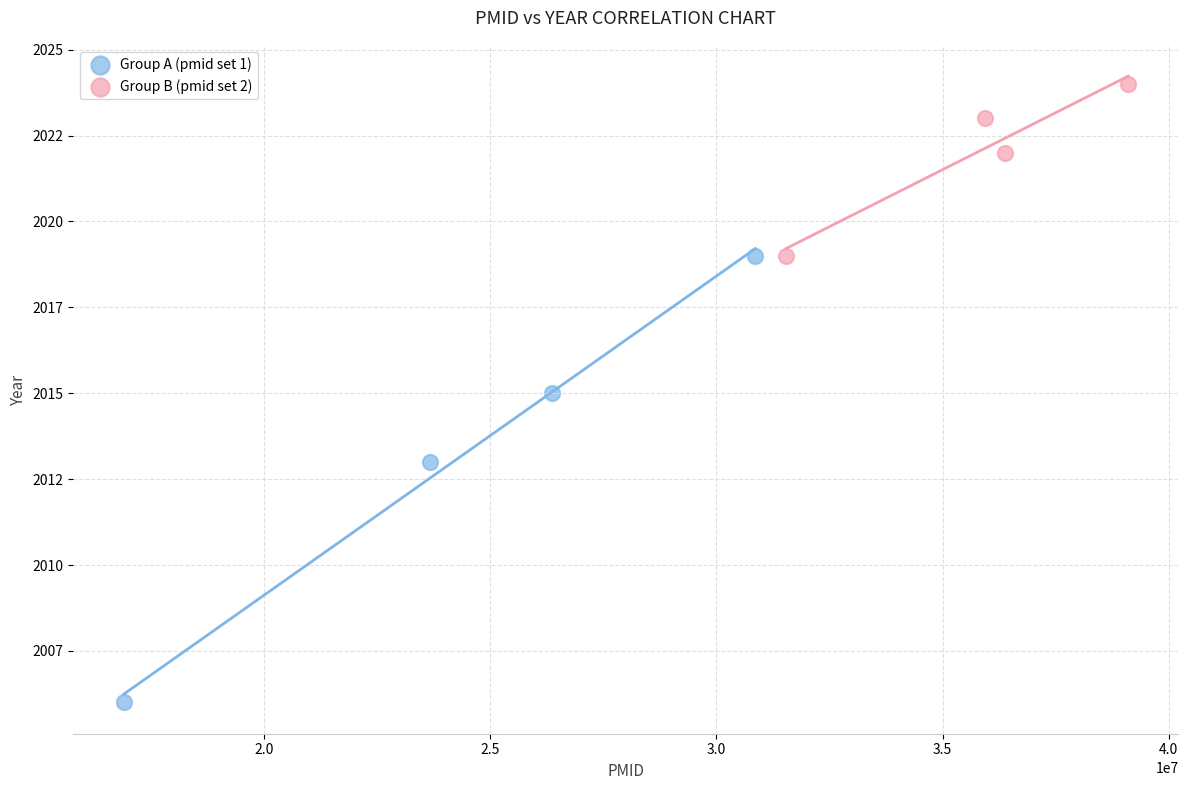

What are all the series names shown in the legend?

Group A (pmid set 1), Group B (pmid set 2)